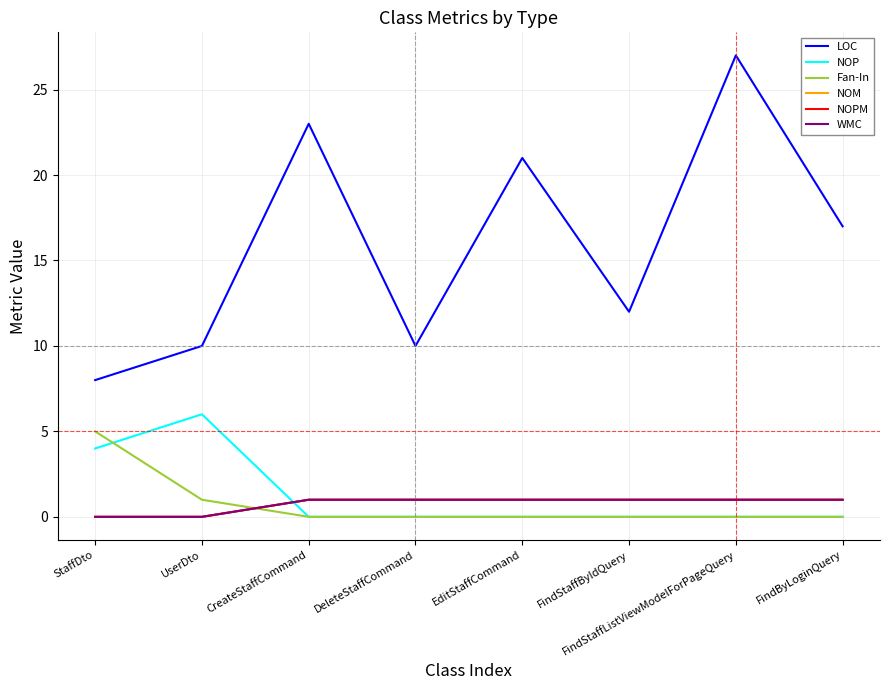

Does the chart display data point markers on the line(s)?

No